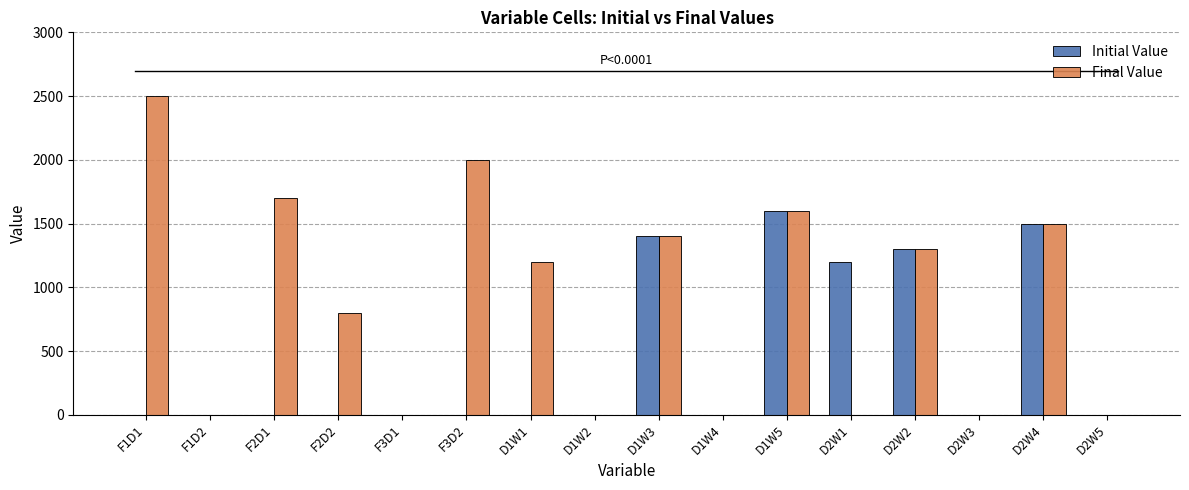

Which series changed the most between F2D2 and D1W4?

Final Value